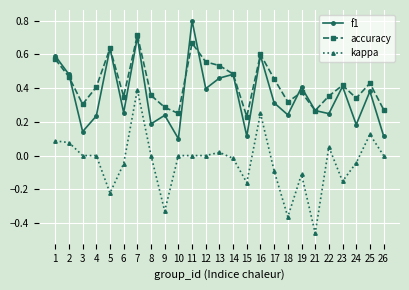

What is the maximum value shown in the chart?

0.8